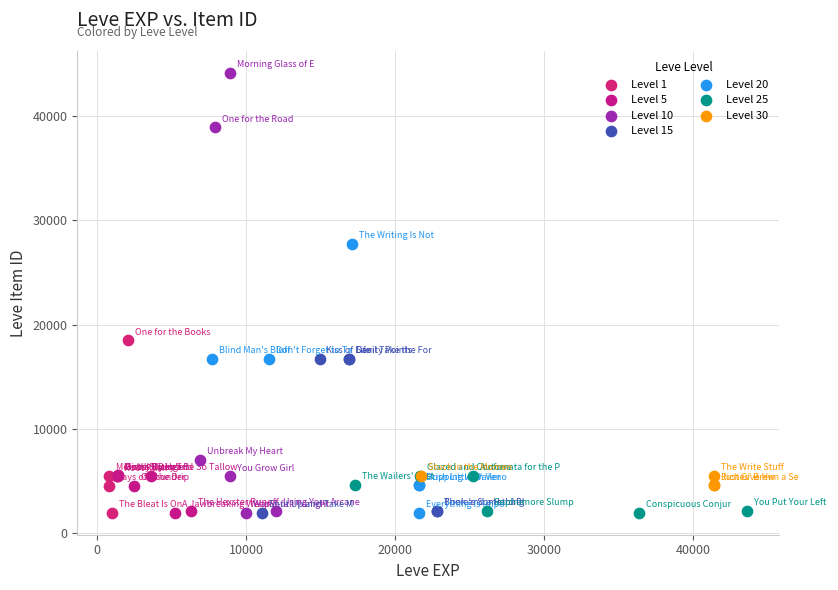

Which series has the largest Y range (max minus min)?

Level 10